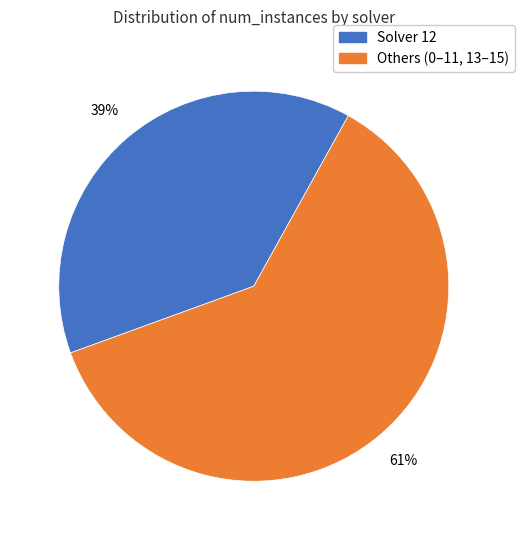

How many slices are in this pie chart?

2